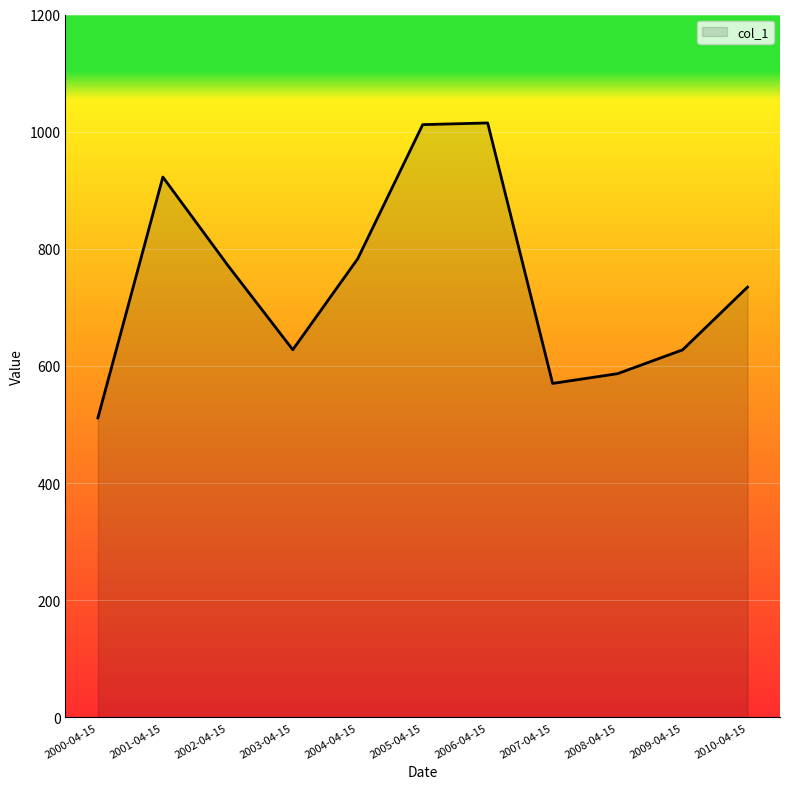

What is the minimum value shown in the chart?

511.3